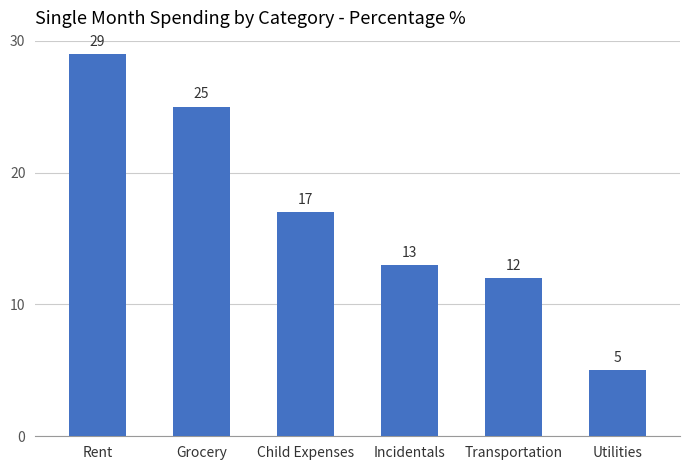

What is the greatest value displayed?

29